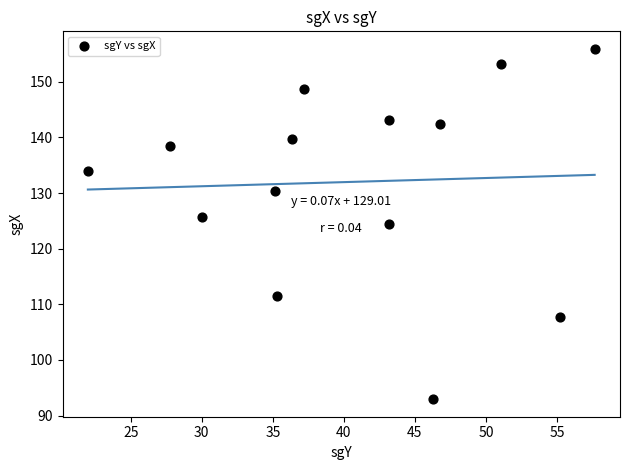

What is the range of X values (max minus min)?

35.7